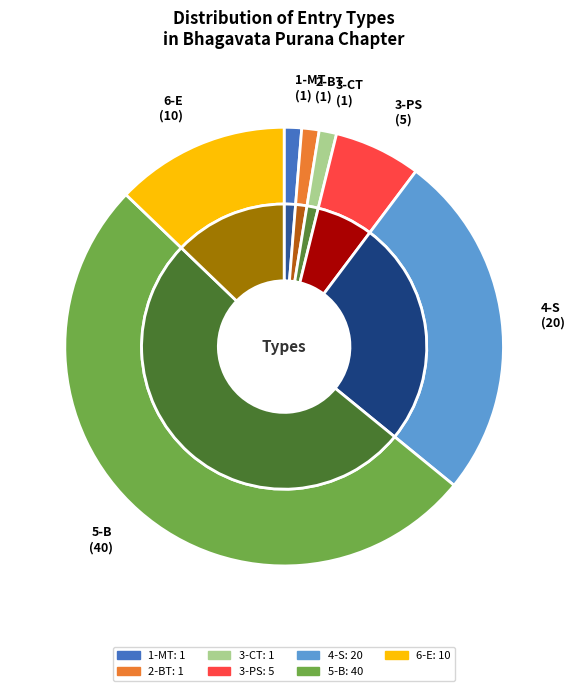

Which category has the smallest portion of the pie?

1-MT